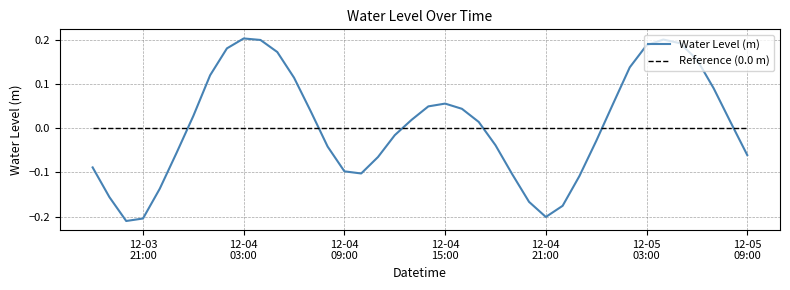

Which series has the widest spread of values?

Water Level (m)